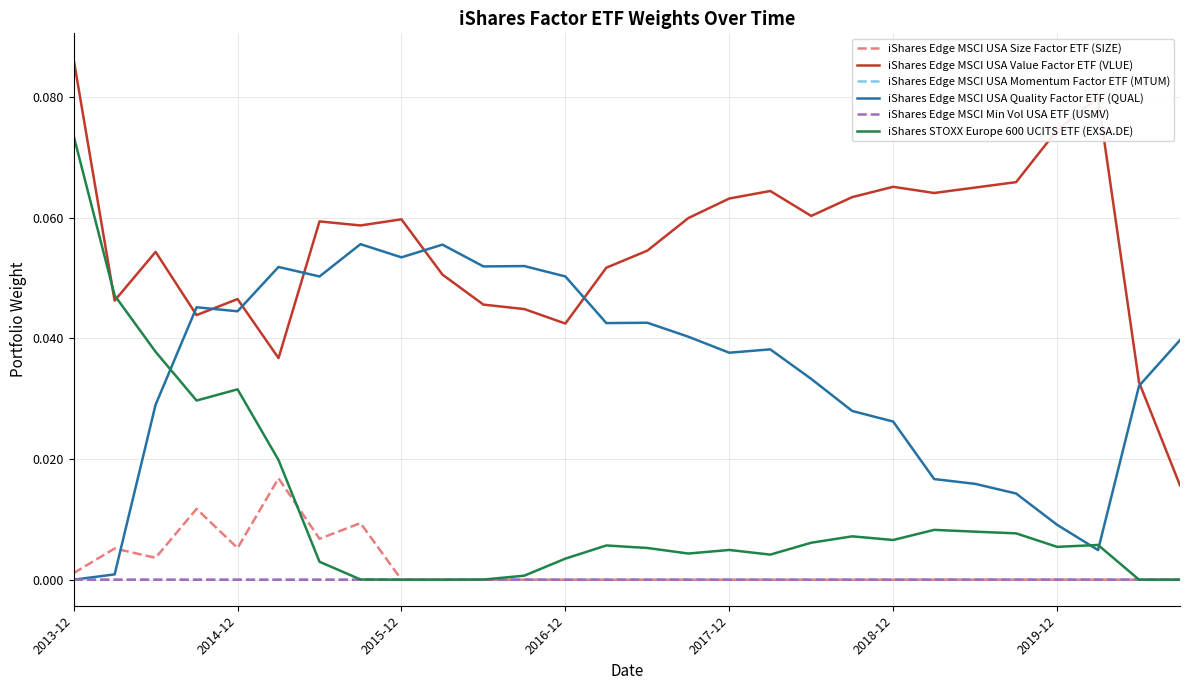

How many lines are shown in the chart?

6